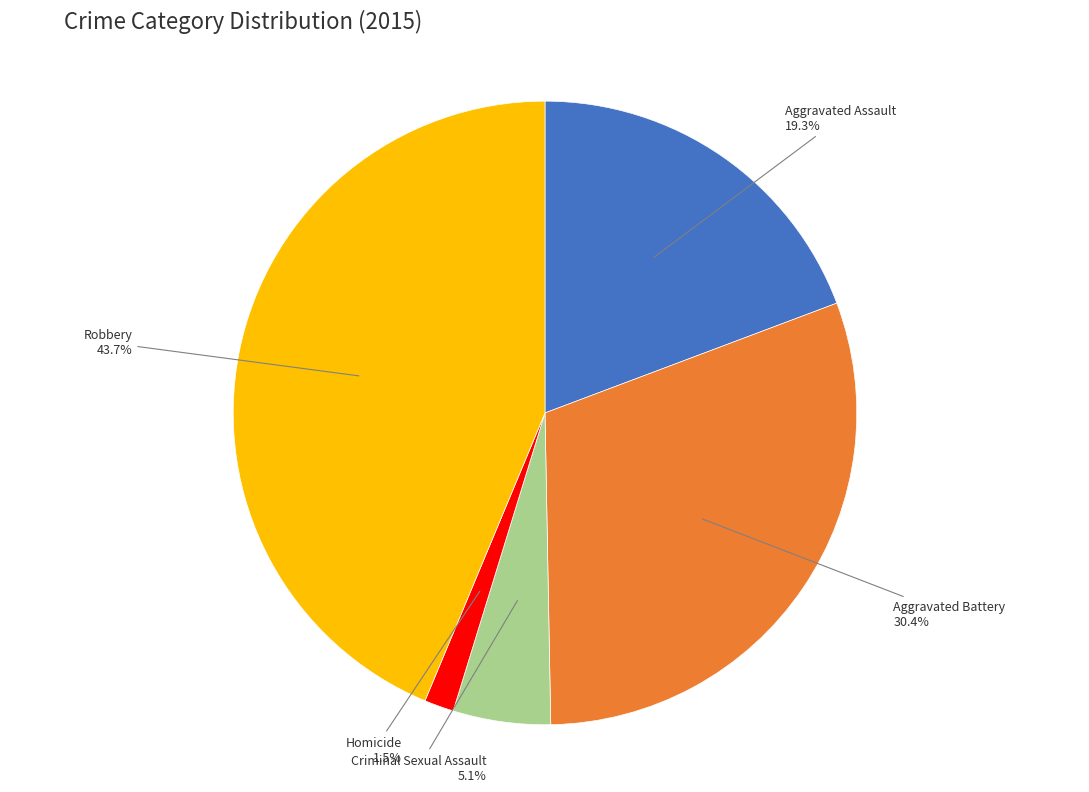

Is there any slice that represents more than half of the pie?

No